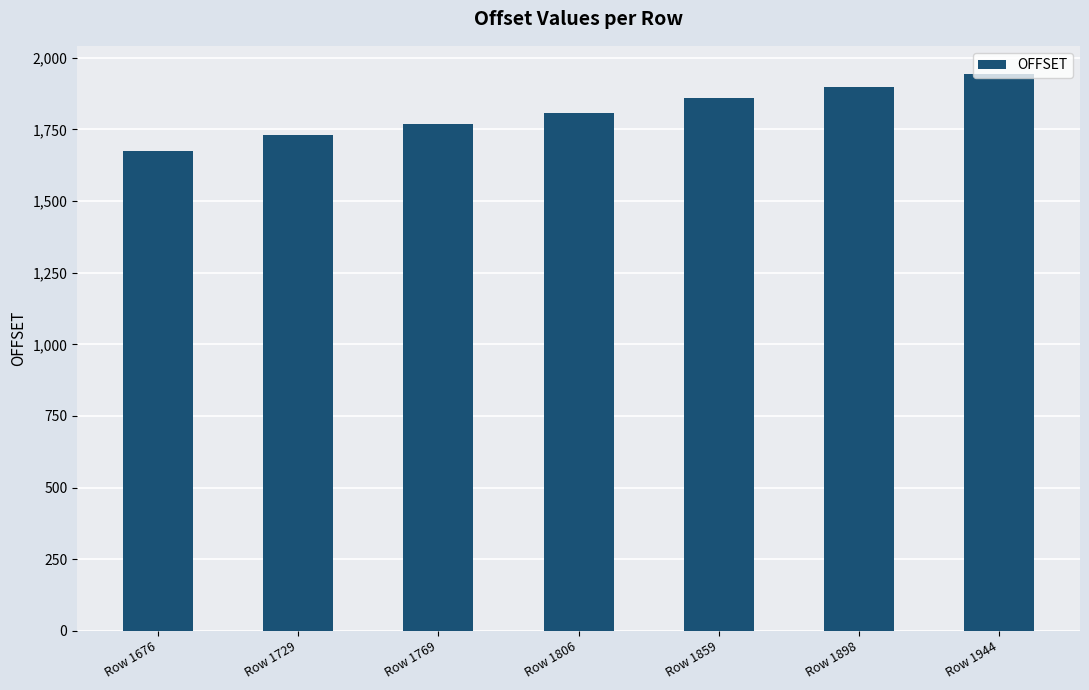

What is the difference between the second highest and minimum values?

222